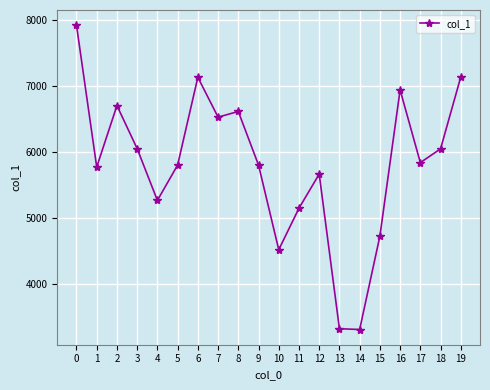

Between 11 and 16, which is larger?

16